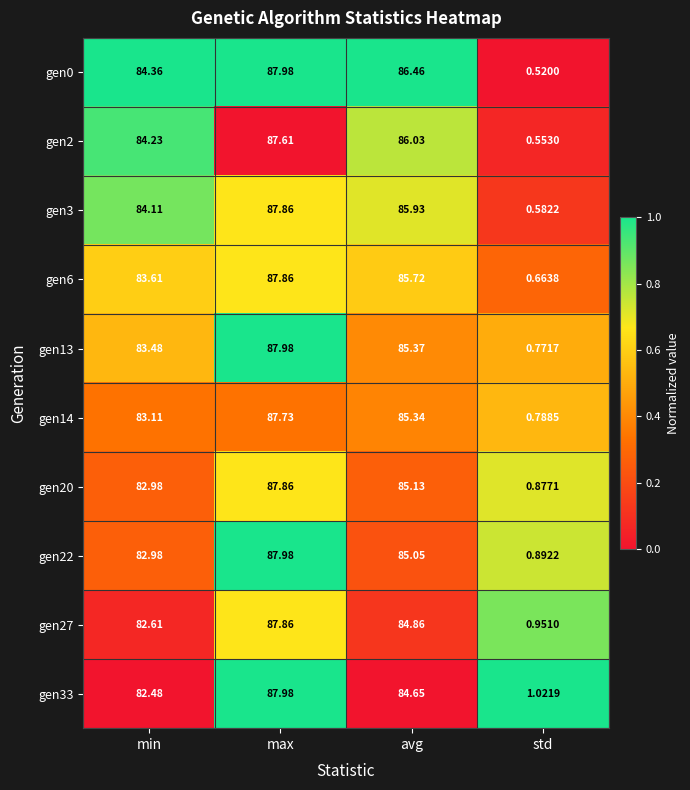

At avg, list the series in order from largest to smallest.

gen0, gen2, gen3, gen6, gen13, gen14, gen20, gen22, gen27, gen33